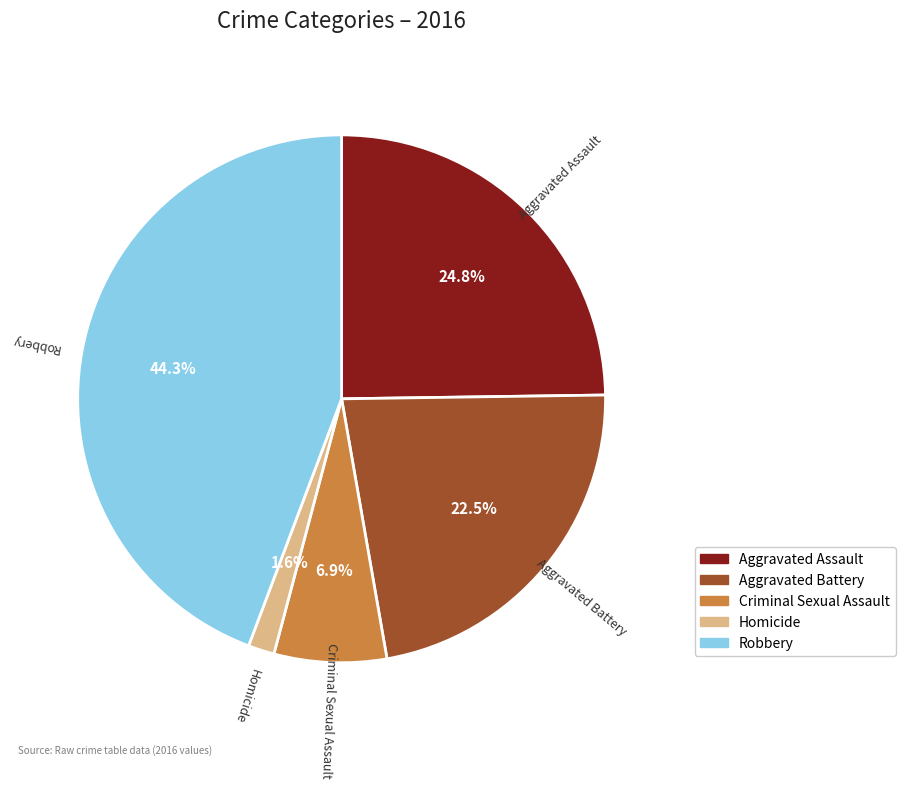

To the nearest percent, what is the average slice percentage?

20%